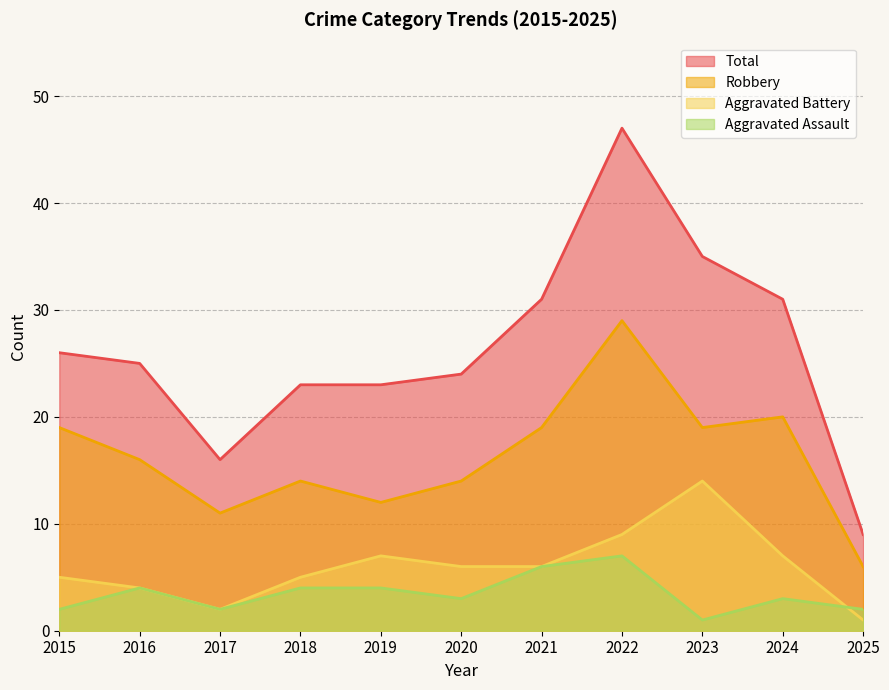

What is the value of the Robbery point at the 6th from the left?

14